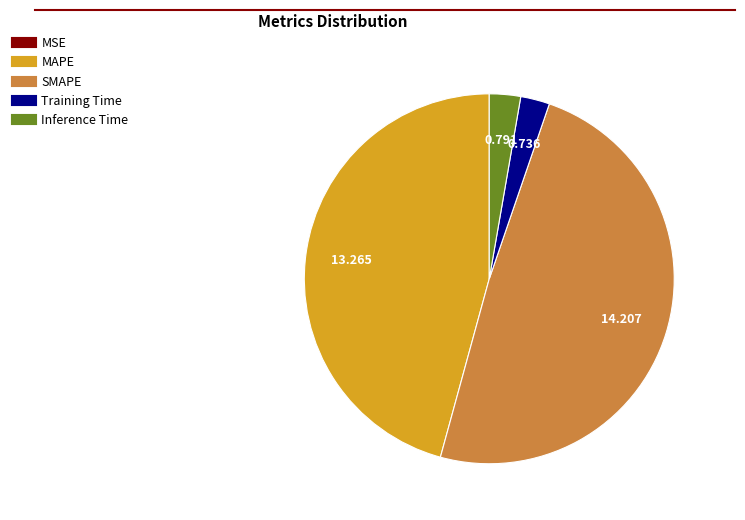

Does Training Time represent more than half of the total?

No